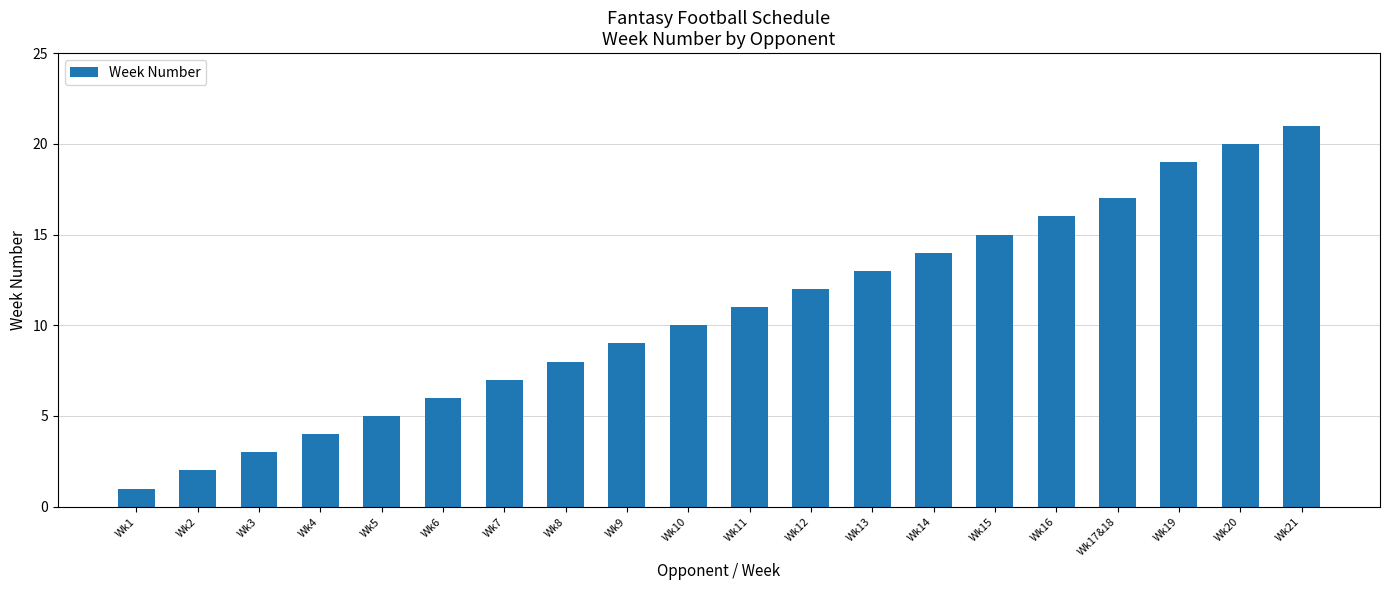

What is the sum of all values?

213